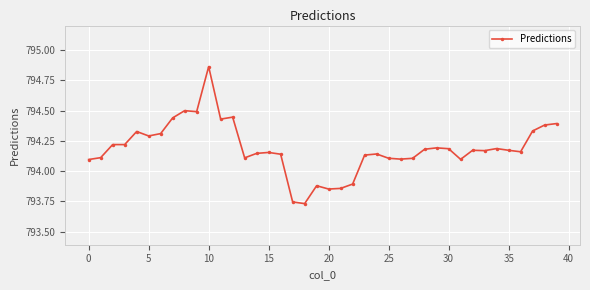

How many distinct data groups are displayed?

1